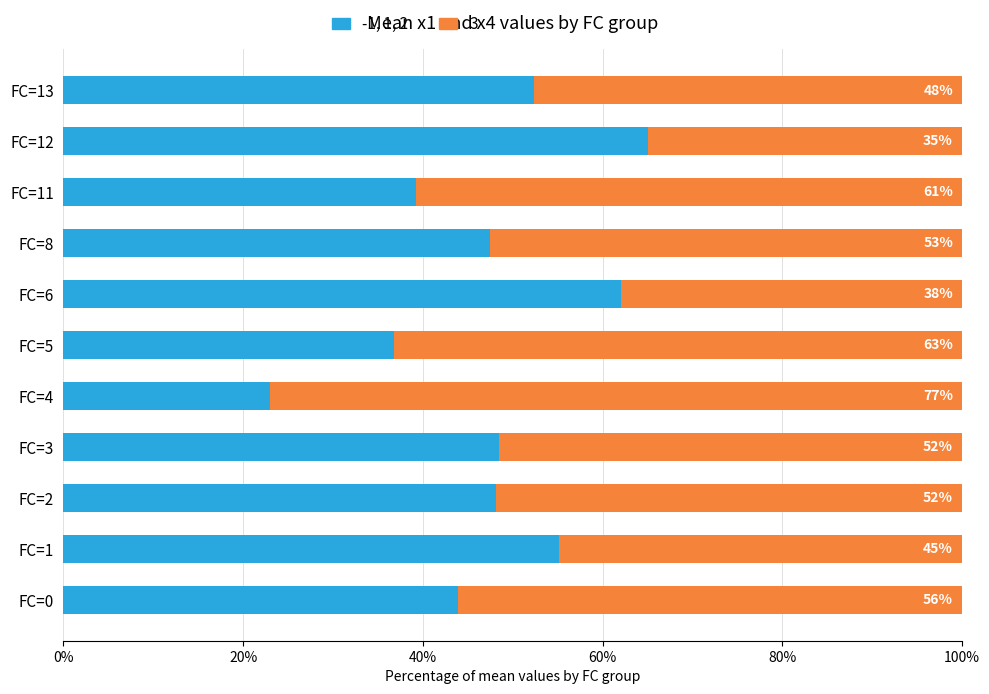

True or false: -1, 1, 2 has a value of 76.0 at FC=0.

False